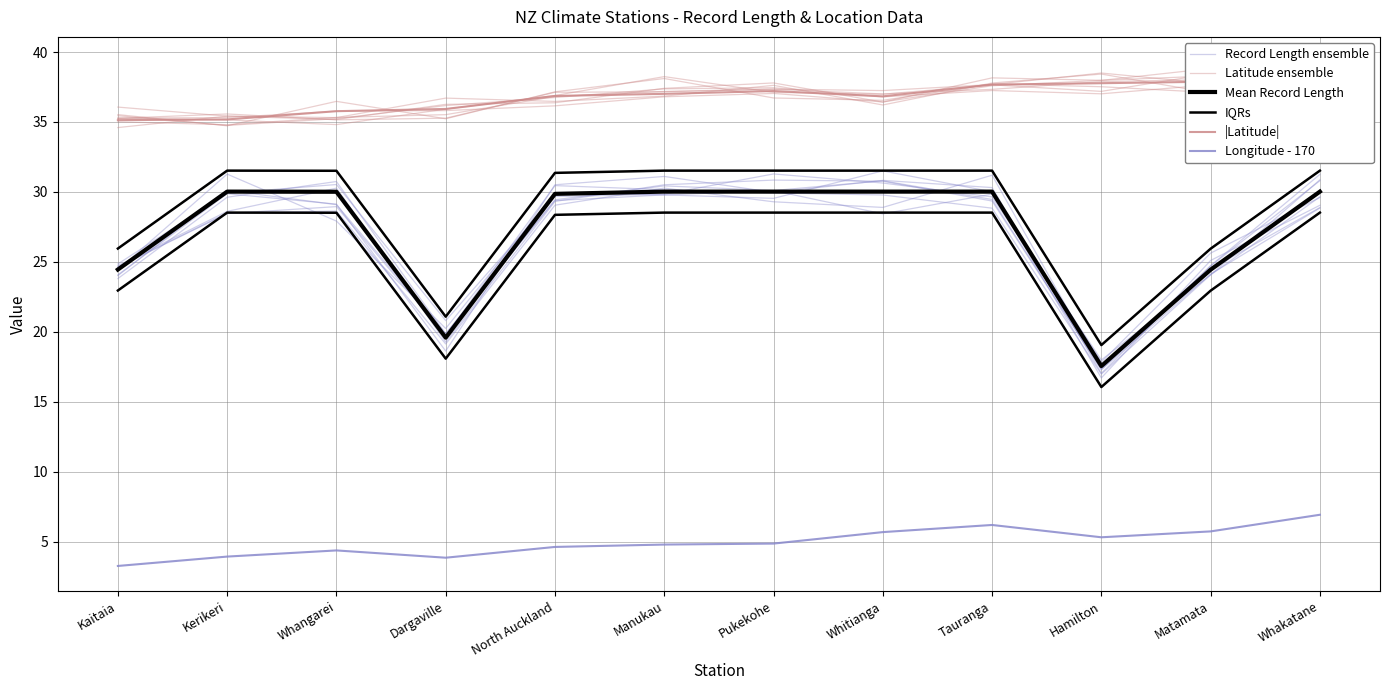

Which category has the highest value across all series?

Matamata